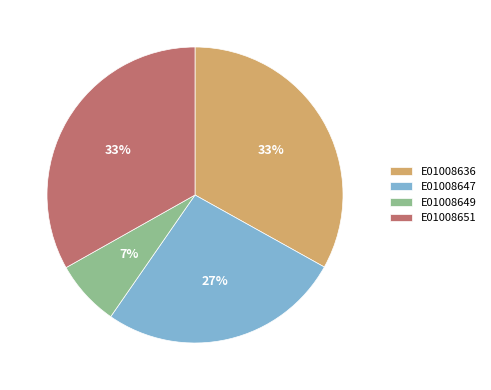

Is it true that E01008649 is 20% of the pie?

False